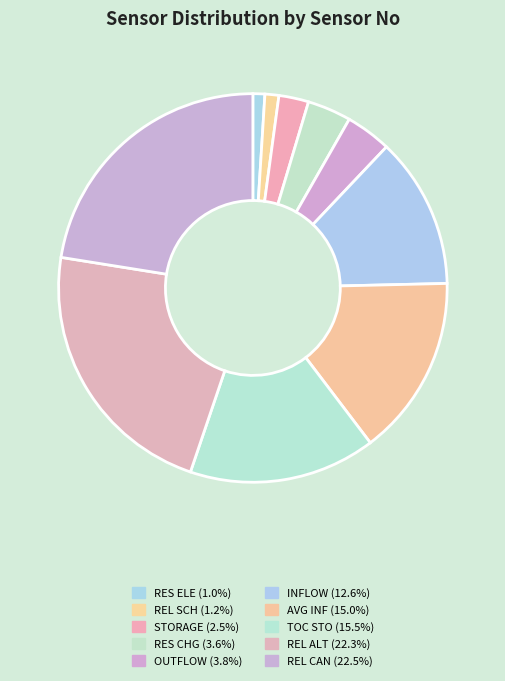

Count the number of slices in the pie.

10